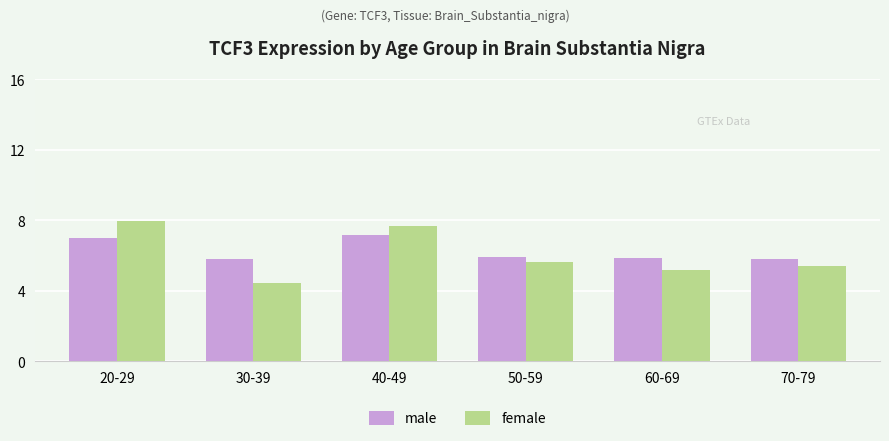

Between 40-49 and 50-59, which series saw the biggest shift?

female